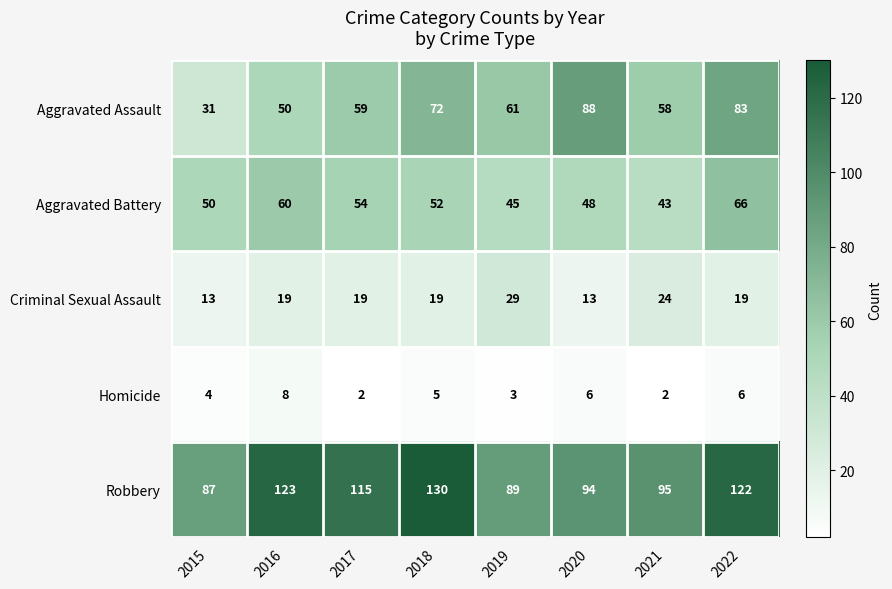

At which label does Homicide first exceed 5?

2016